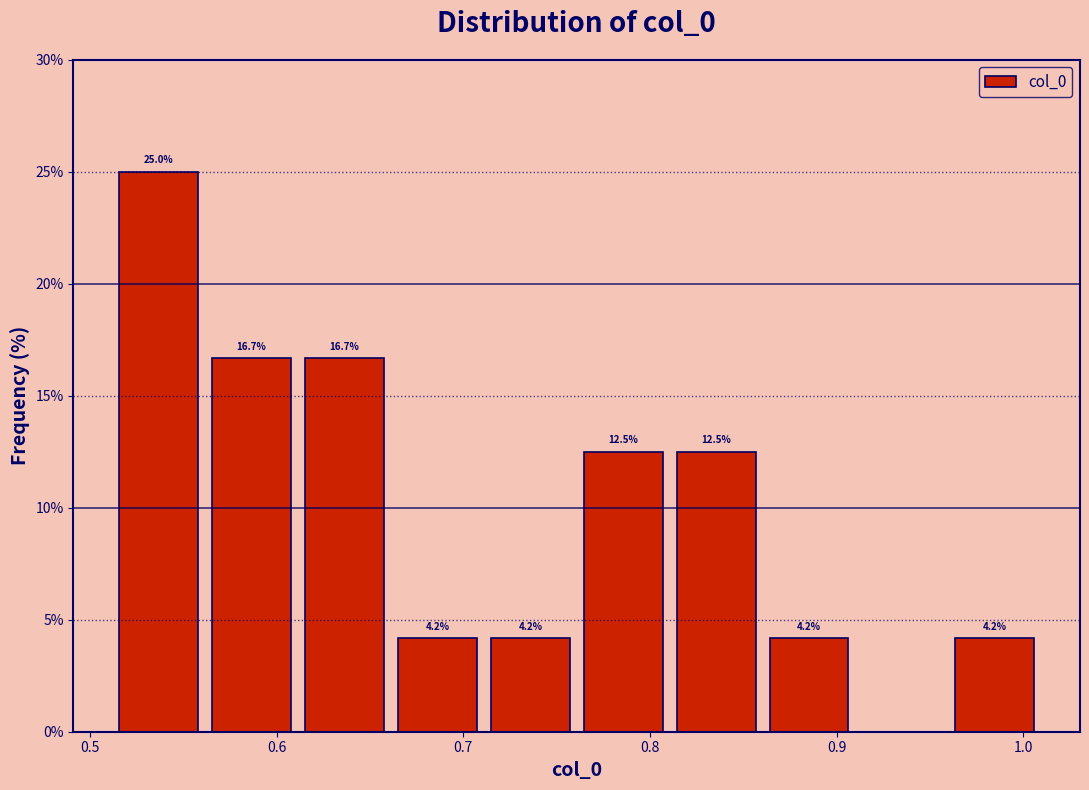

Over which range of the x-axis is the bar tallest?

0.51 to 0.56